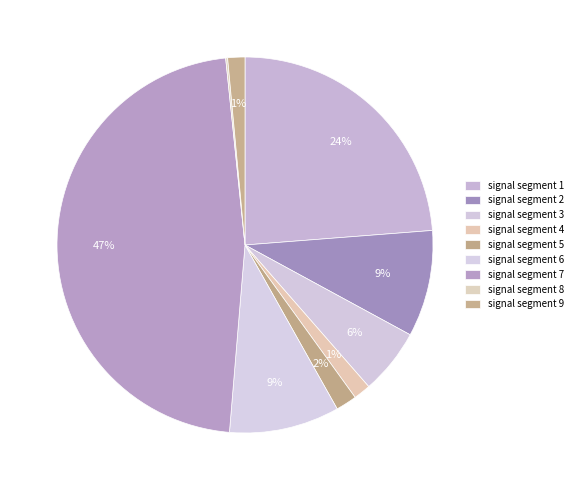

To the nearest percent, what percentage of the pie is signal segment 6?

9%